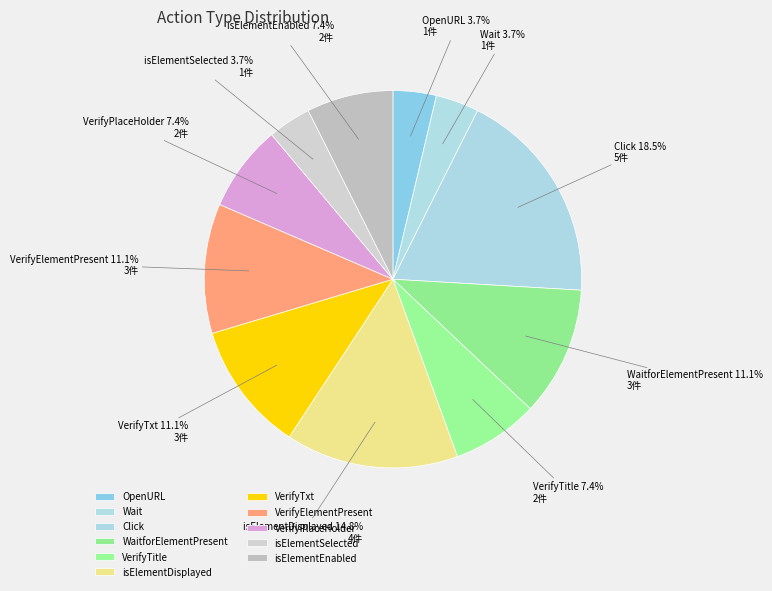

Is there a majority slice in this chart?

No